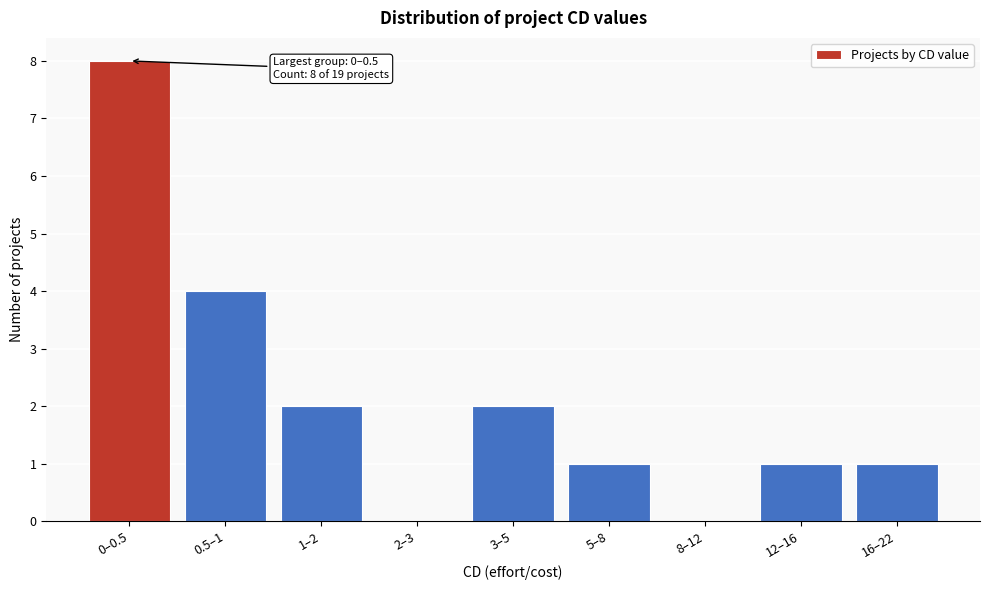

Reading right to left, extract all data points from this chart.

16–22=1	12–16=1	8–12=0	5–8=1	3–5=2	2–3=0	1–2=2	0.5–1=4	0–0.5=8